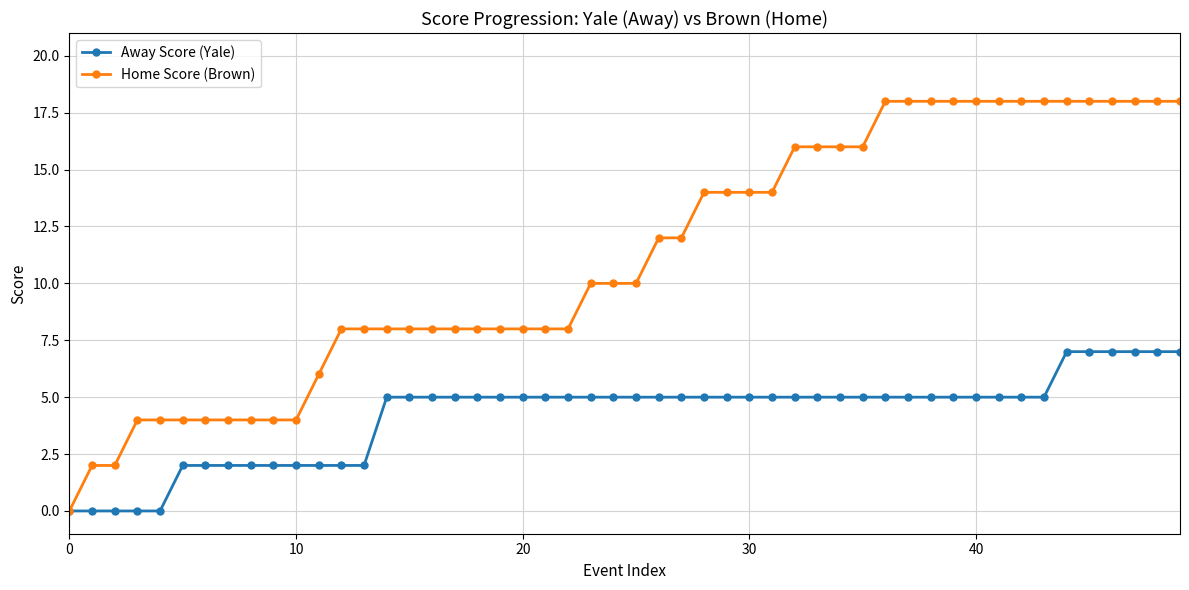

What is the value of the Away Score (Yale) point at the 42nd from the left?

5